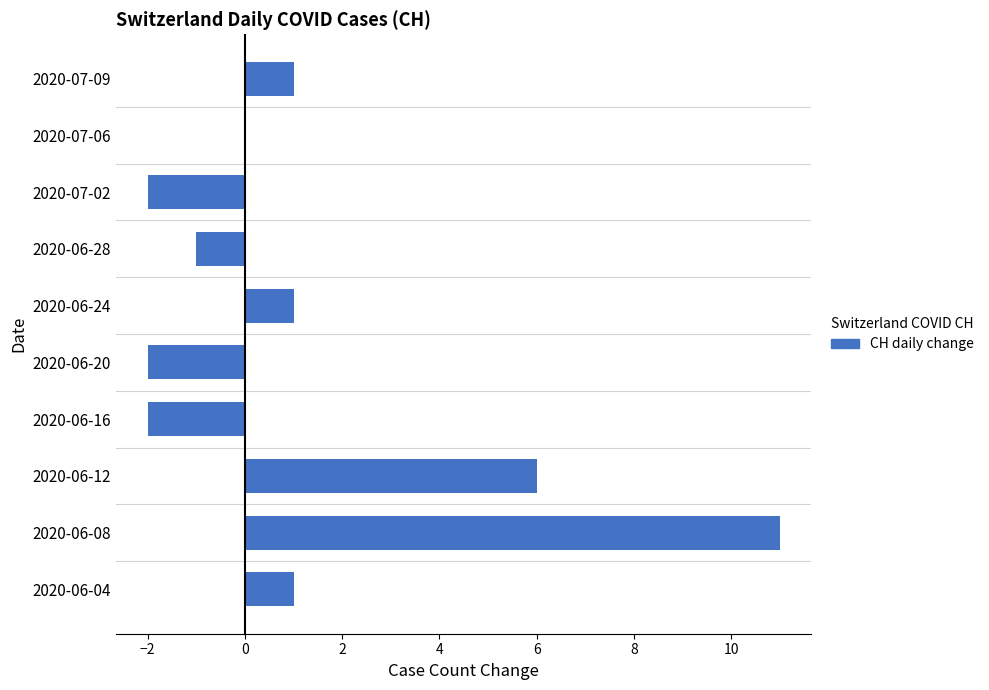

The chart shows a value of -2 at 2020-07-02. True or false?

True